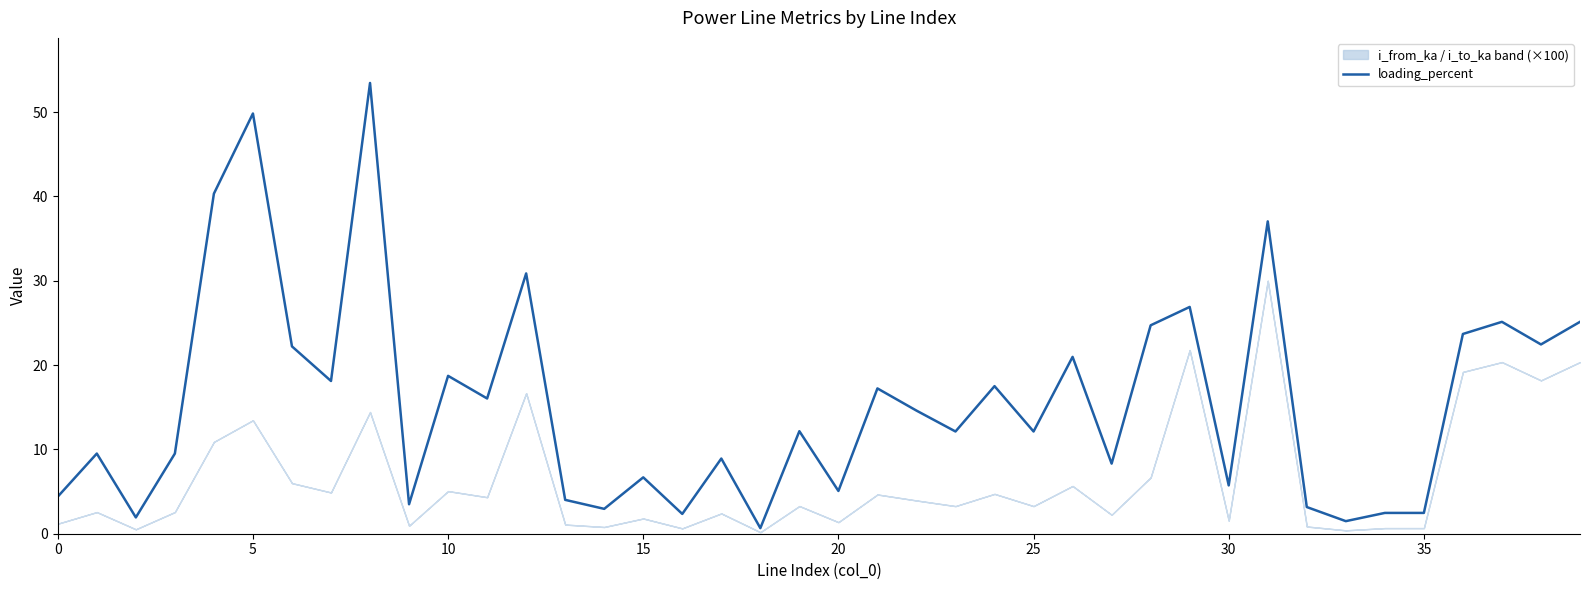

Is it true that the value at 27 is 8.3?

True